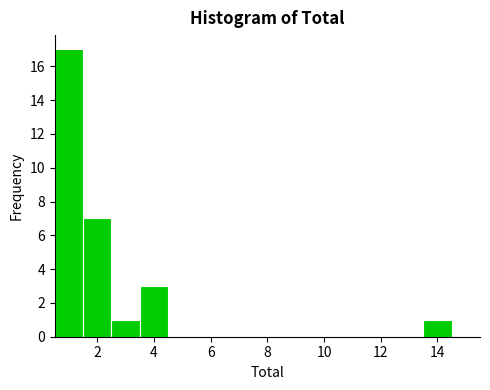

Over which range of the x-axis is the bar tallest?

0.5 to 1.5